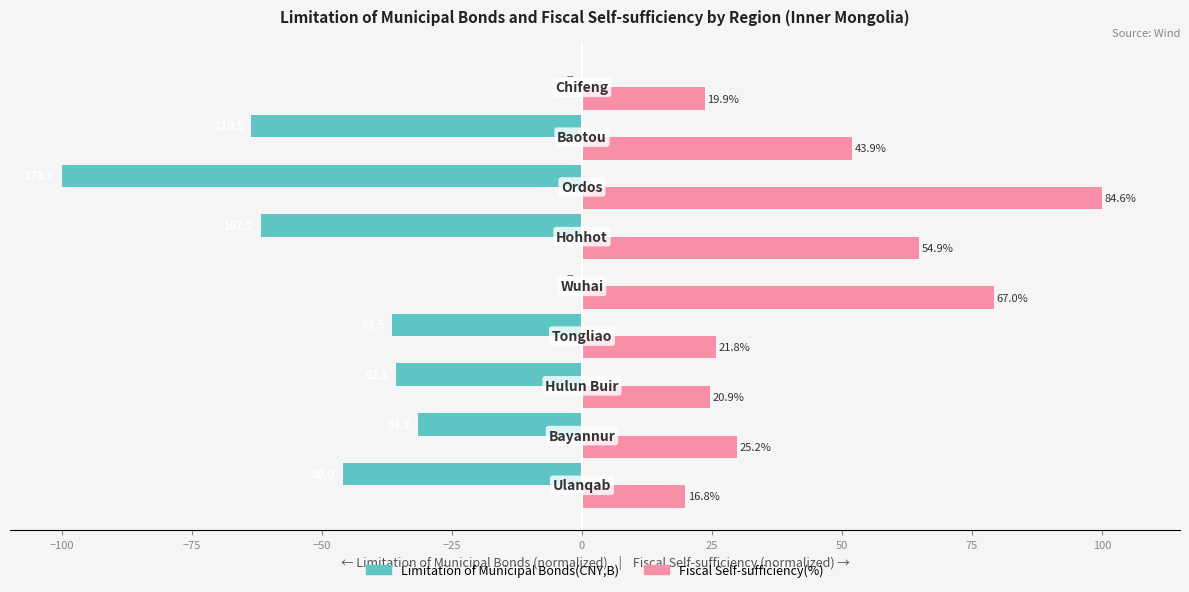

What are all the series names shown in the legend?

Limitation of Municipal Bonds(CNY,B), Fiscal Self-sufficiency(%)